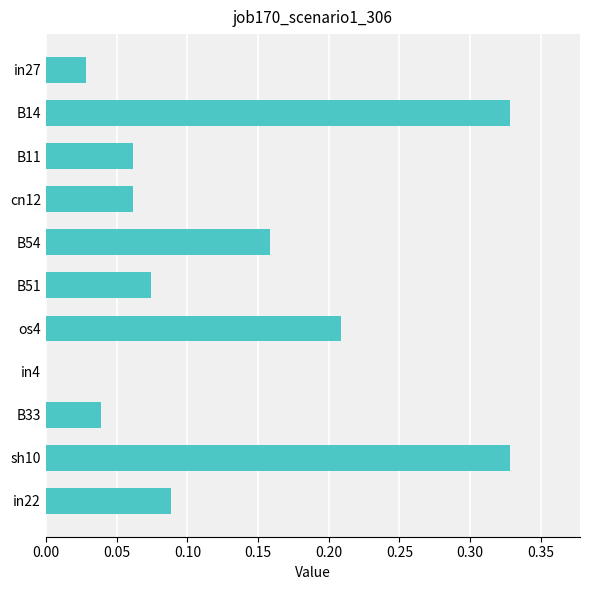

What is the change in value from B14 to cn12?

-0.3